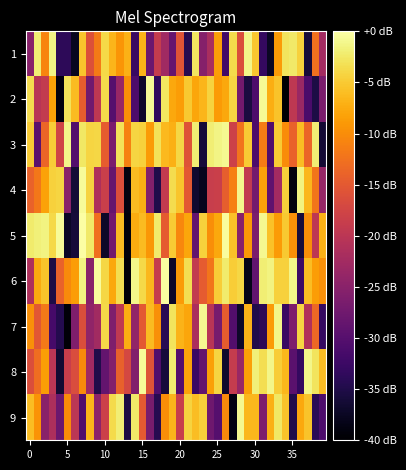

Reading left to right, extract all data points from this chart.

1: -25.0	-2.0	-10.7	-1.4	-33.8	-33.8	-37.7	-5.4	-16.0	-11.7	-3.8	-6.7	-9.4	-6.9	-32.7	-6.7	-27.8	-19.0	-22.7	-28.4	-15.5	-34.4	-2.7	-25.3	-21.8	-8.6	-32.0	-3.6	-16.3	-1.1	-5.3	-33.2	-37.4	-8.8	-2.9	-2.4	-4.4	-36.1	-12.6	-22.4
2: -3.5	-20.2	-19.1	-8.3	-39.0	-3.1	-6.1	-14.5	-27.4	-19.7	-3.7	-30.0	-23.6	-9.8	-30.8	-36.9	-0.6	-33.6	-2.8	-7.7	-8.6	-5.1	-7.9	-6.6	-4.3	-8.9	-7.7	-4.2	-27.3	-35.6	-30.9	-0.8	-7.3	-5.6	-39.7	-19.6	-23.3	-31.1	-35.2	-26.5
3: -4.9	-29.7	-13.6	-4.8	-17.8	-1.2	-30.3	-2.6	-4.1	-4.0	-14.7	-26.4	-3.0	-11.0	-4.1	-4.5	-8.8	-3.0	-6.4	-7.1	-4.1	-15.7	-1.9	-35.9	-1.9	-1.3	-0.9	-18.1	-12.3	-4.9	-31.0	-11.5	-30.5	-5.0	-10.1	-14.0	-6.0	-13.7	-2.0	-36.3
4: -14.0	-11.9	-8.2	-4.4	-4.1	-25.0	-36.2	-0.6	-4.2	-21.4	-18.3	-28.5	-16.4	-38.8	-6.1	-7.1	-25.6	-34.9	-19.1	-3.6	-5.4	-15.1	-36.6	-37.9	-18.7	-18.4	-14.5	-11.0	-1.0	-19.3	-27.1	-8.2	-29.2	-22.4	-4.5	-39.0	-1.5	-6.6	-12.2	-23.6
5: -2.3	-1.9	-1.6	-3.8	-0.5	-37.2	-36.0	-0.1	-2.5	-12.7	-37.2	-27.2	-6.2	-39.1	-7.4	-6.2	-9.2	-2.2	-14.8	-4.9	-10.6	-7.9	-28.7	-4.4	-10.0	-7.7	-0.4	-5.8	-25.1	-8.9	-26.4	-0.9	-5.7	-8.9	-5.1	-9.8	-35.9	-9.9	-19.8	-6.9
6: -21.3	-7.5	-5.5	-35.3	-14.0	-10.2	-8.7	-1.5	-25.0	-0.5	-3.9	-7.7	-3.3	-39.5	-1.2	-3.8	-6.4	-18.9	-0.3	-37.0	-8.9	-3.3	-19.1	-14.8	-12.2	-4.8	-2.3	-4.8	-4.0	-38.2	-28.8	-2.0	-1.5	-4.5	-4.4	-1.2	-32.5	-6.0	-8.7	-9.7
7: -9.8	-15.2	-11.8	-31.5	-34.5	-39.4	-26.0	-16.4	-24.3	-22.5	-3.8	-26.1	-19.4	-7.3	-24.1	-15.1	-6.2	-9.8	-34.1	-2.9	-6.8	-7.9	-21.6	-0.8	-20.3	-26.8	-14.7	-30.4	-37.0	-6.7	-34.9	-33.9	-8.8	-1.1	-32.7	-26.2	-4.1	-21.0	-13.3	-33.1
8: -16.3	-12.8	-8.6	-20.1	-36.5	-18.5	-16.5	-10.2	-22.7	-34.9	-28.6	-25.5	-14.2	-17.2	-25.8	-0.5	-15.8	-30.5	-35.9	-2.0	-30.2	-8.0	-32.5	-28.6	-8.4	-4.1	-36.8	-19.0	-23.6	-8.4	-1.9	-3.3	-1.2	-4.8	-6.4	-29.7	-33.2	-1.2	-2.8	-6.1
9: -6.0	-9.5	-24.9	-21.5	-27.9	-10.1	-19.9	-30.7	-6.6	-24.6	-18.3	-3.7	-2.0	-35.3	-2.4	-14.9	-26.6	-34.4	-10.0	-6.7	-18.7	-4.2	-6.0	-4.6	-27.5	-30.1	-10.2	-38.7	-0.8	-6.5	-6.5	-26.3	-7.1	-2.6	-5.5	-34.9	-7.8	-5.5	-34.0	-30.8